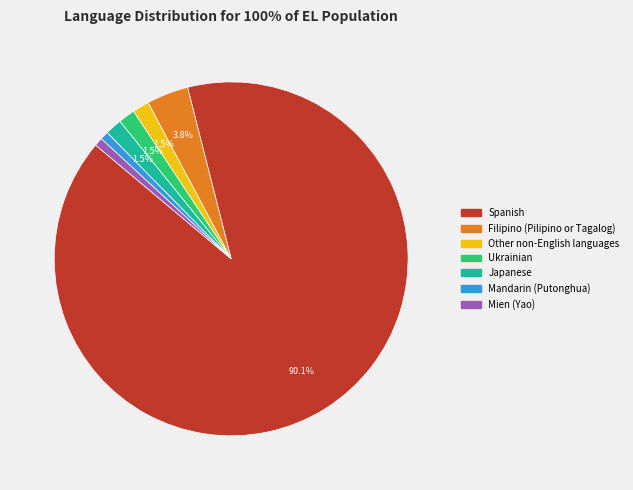

Combined, do Mandarin (Putonghua) and Mien (Yao) account for over 50%?

No